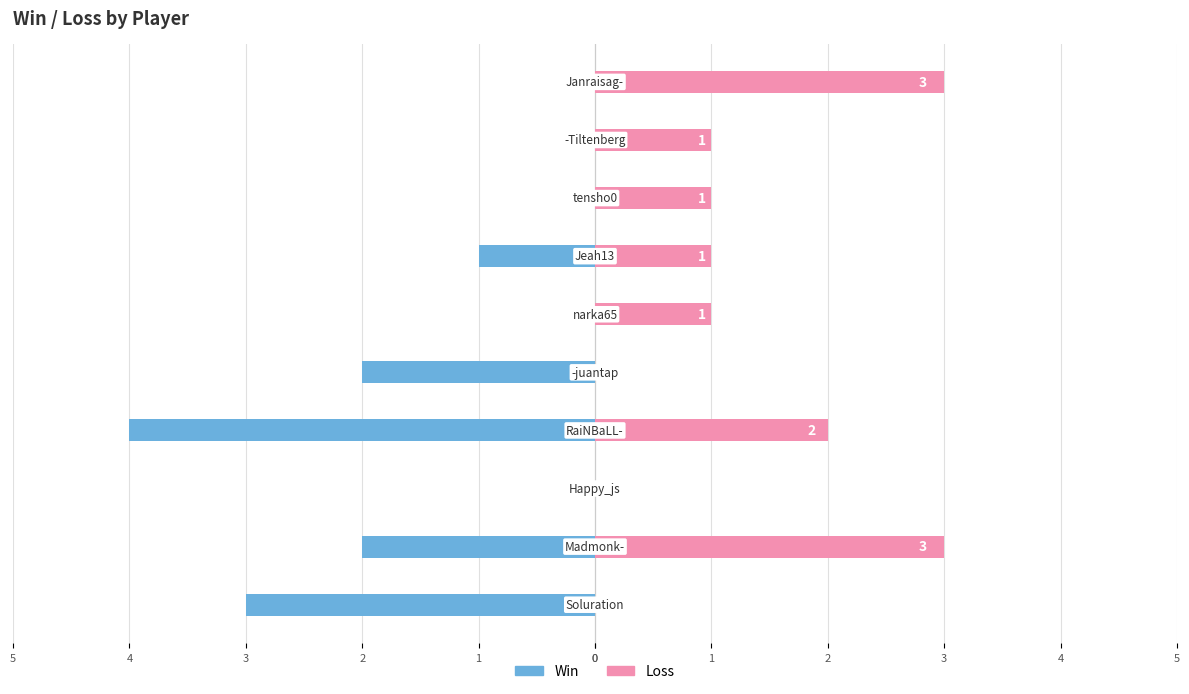

What is the spread (max minus min) of values at 1?

5